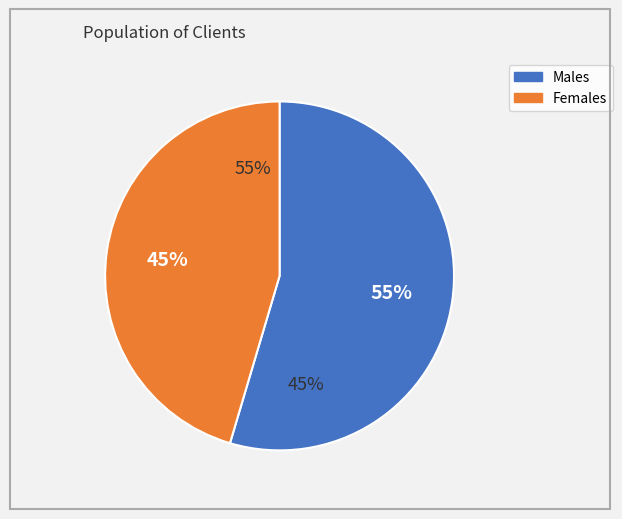

Is Isabela Patrícia Alves the majority of the pie?

No